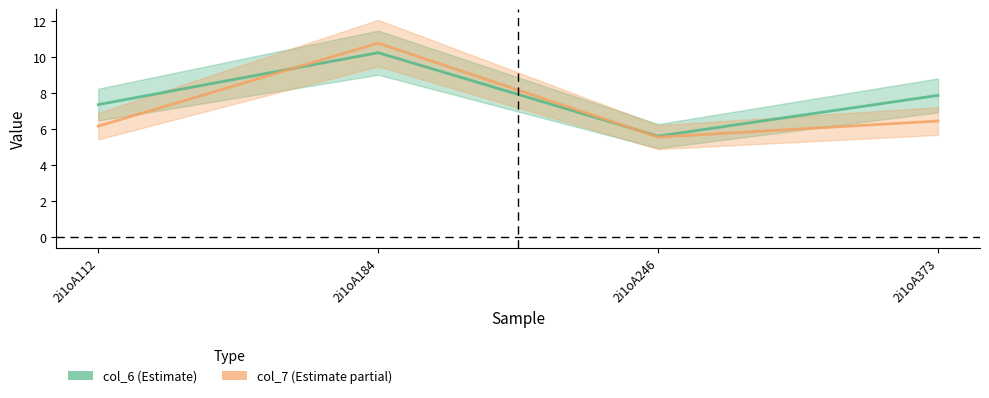

Reading right to left, transcribe all the data shown in this chart.

col_6: 7.9	5.6	10.2	7.4
col_7: 6.4	5.5	10.8	6.2